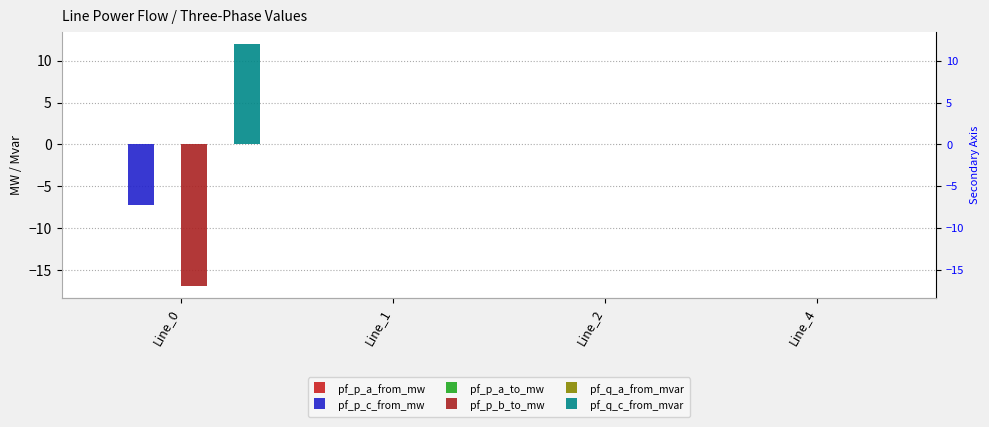

What is the value of the pf_p_b_to_mw bar at the 1st from the left?

-16.9